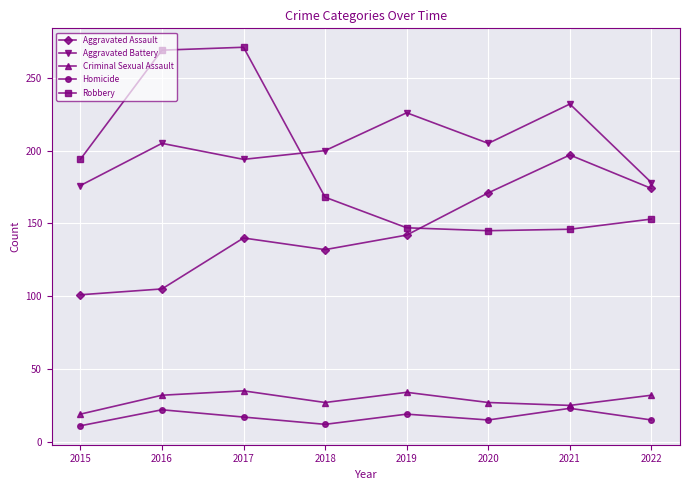

How many data points in Robbery are less than 168?

4